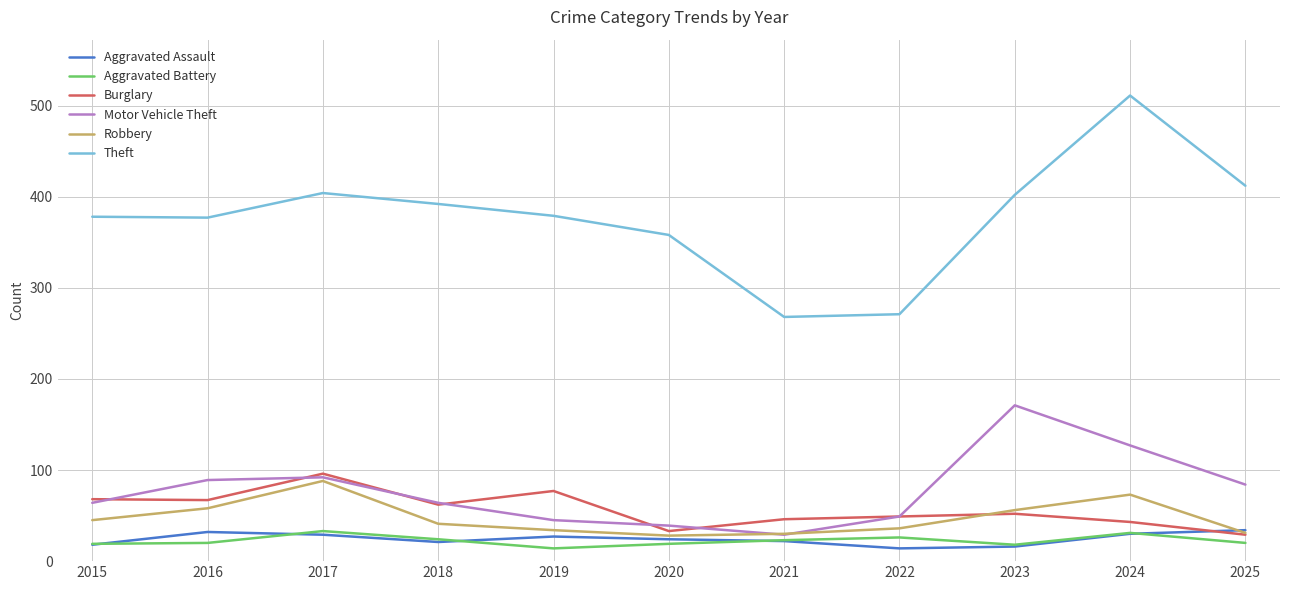

True or false: Theft and Robbery cross at least once.

False